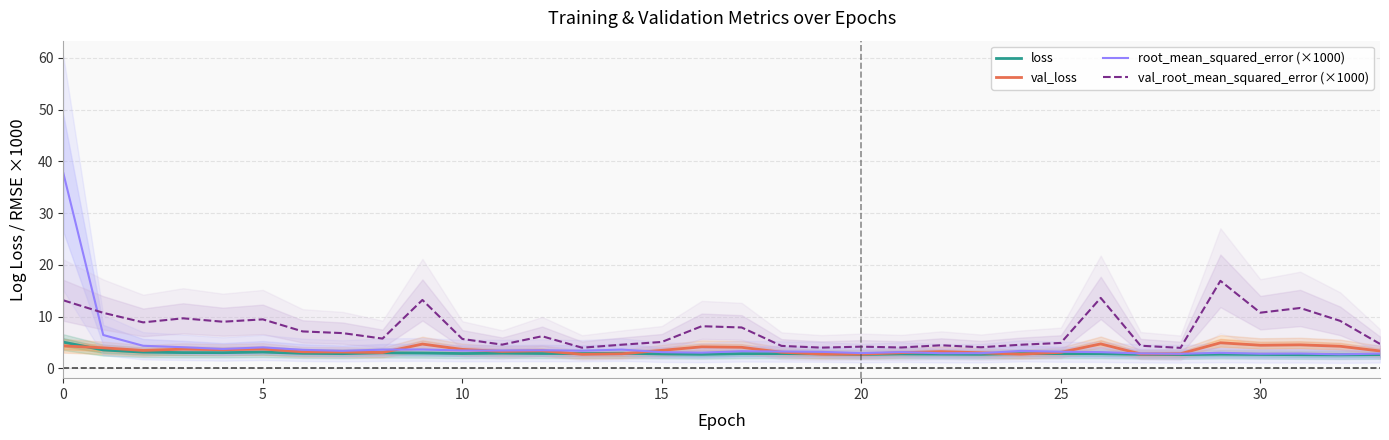

Which category has the lowest value in the loss series?

32